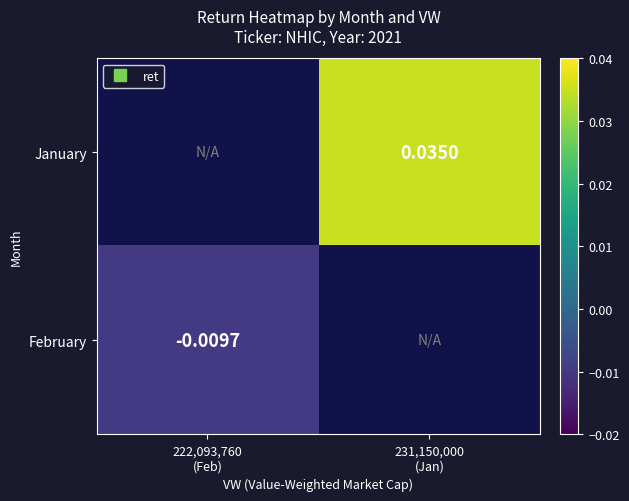

The February series shows -0.0 at 222,093,760 (Feb). True or false?

True